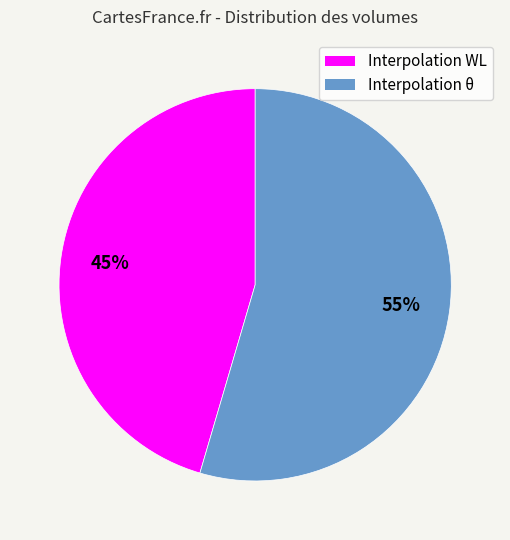

Approximately how many times larger is the value at Interpolation WL compared to Interpolation θ?

0.8